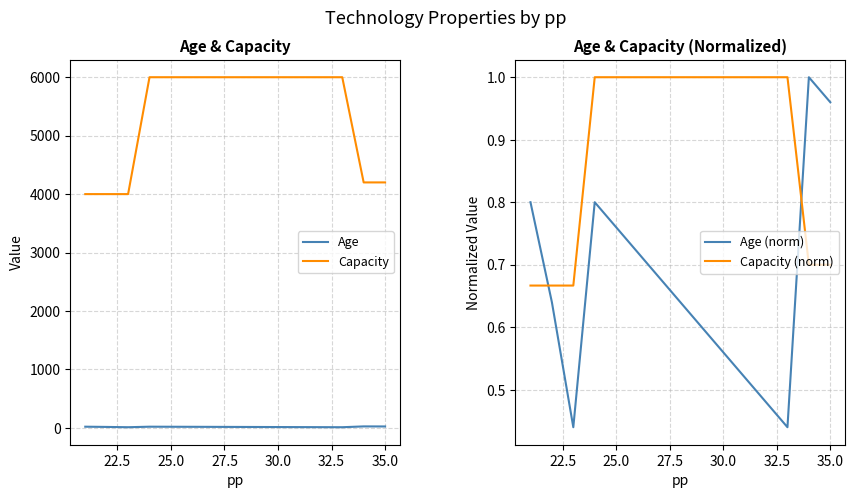

Which series ends up on top after the final intersection of Capacity (norm) and Age (norm)?

Age (norm)